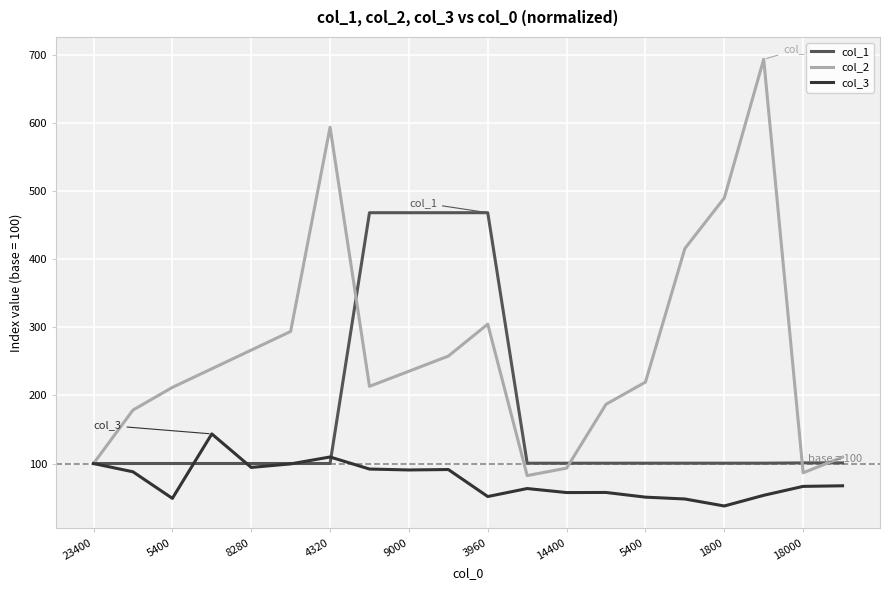

What is the maximum value for col_2?

693.3